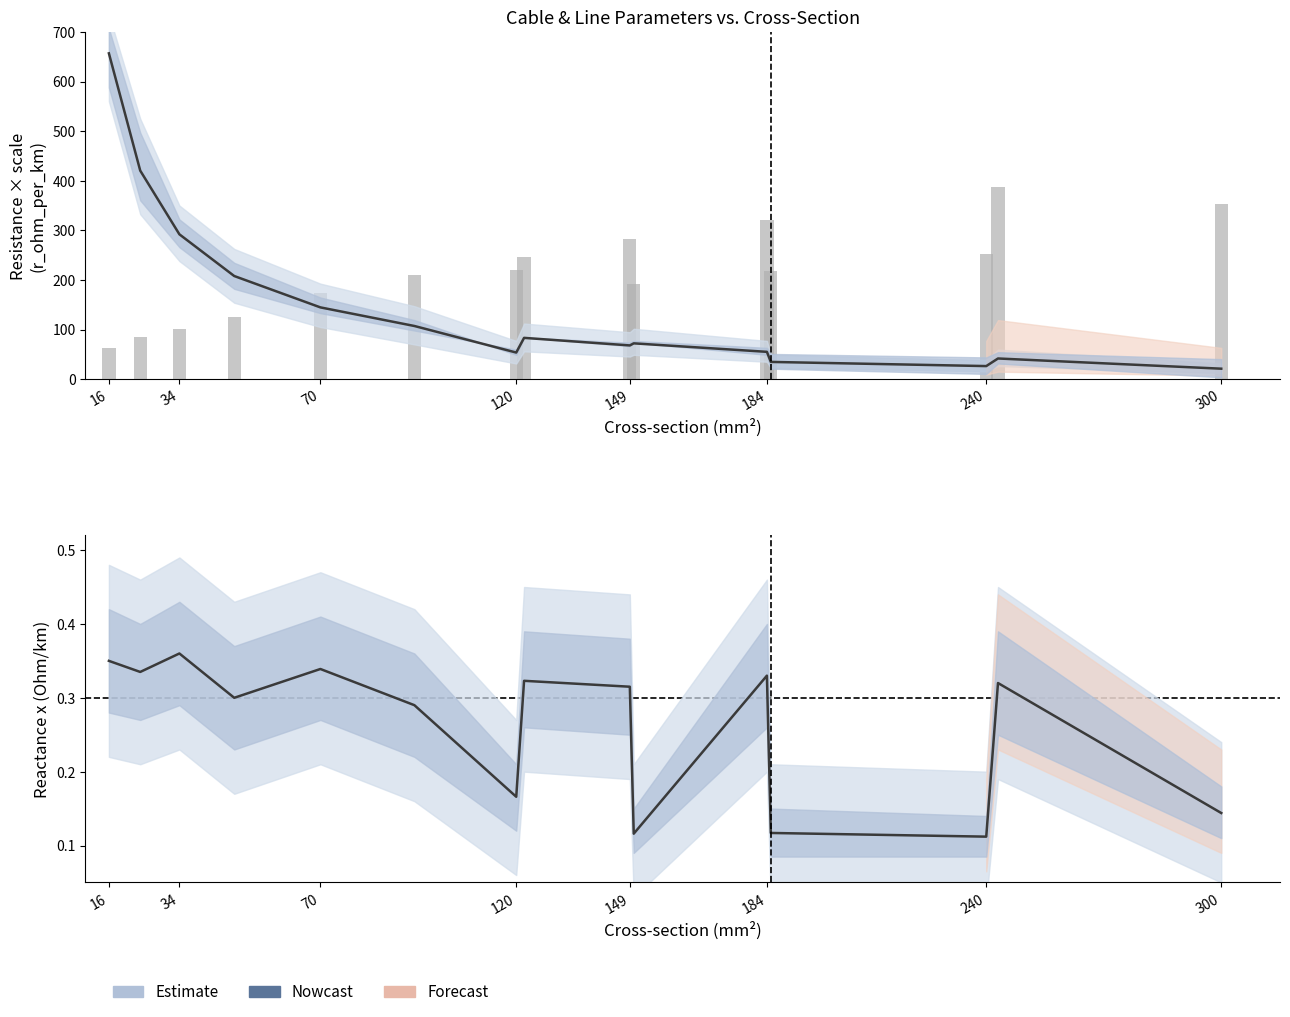

Which series has the largest range (max minus min)?

r_ohm_per_km (scaled)